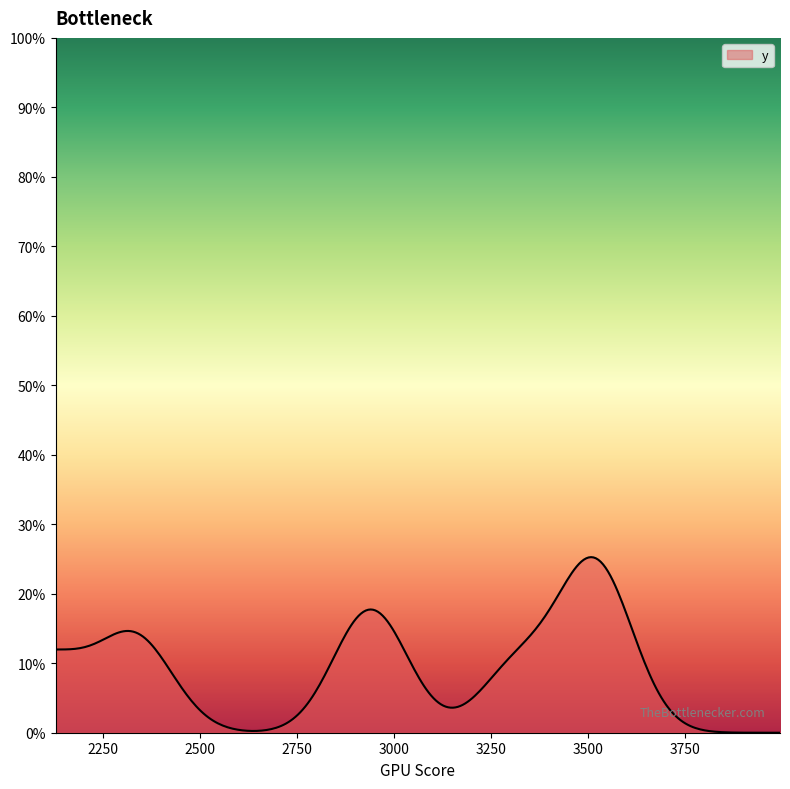

How many points are higher than both their immediate neighbors (excluding endpoints)?

3